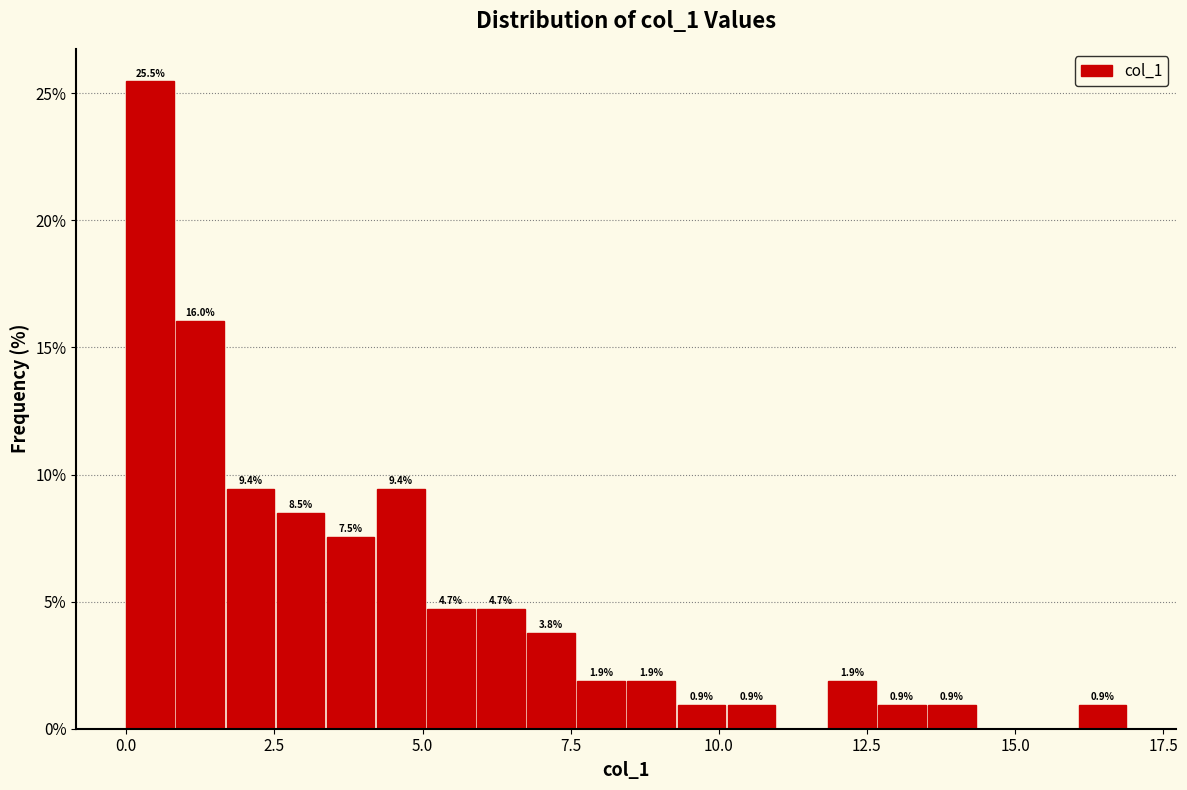

Read against the x-axis, roughly where is the centre of the tallest bar?

0.5